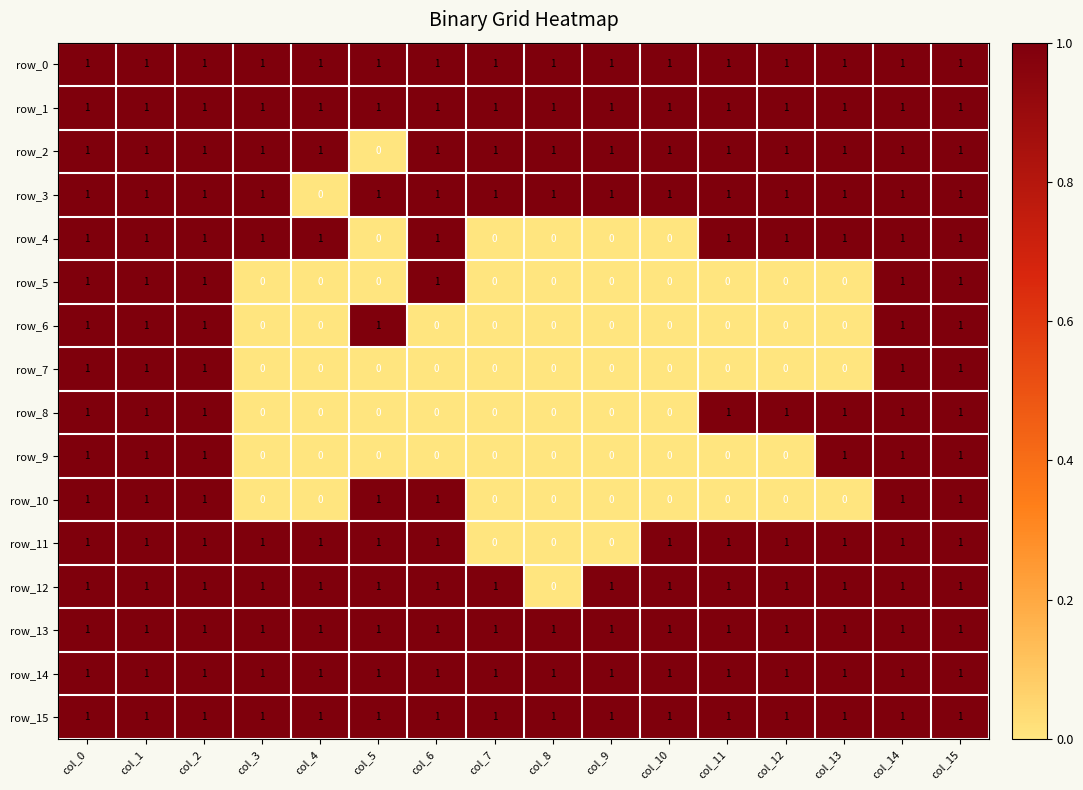

What is the difference between the highest and lowest values at col_6?

1